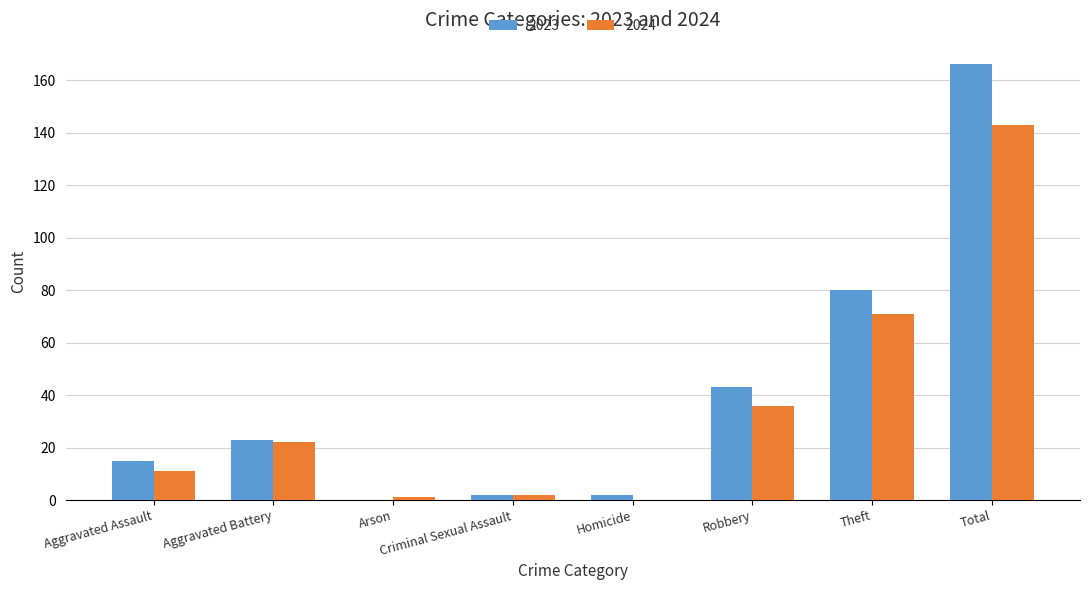

Is the value of 2023 at Homicide greater than the value of 2024 at Aggravated Battery?

No